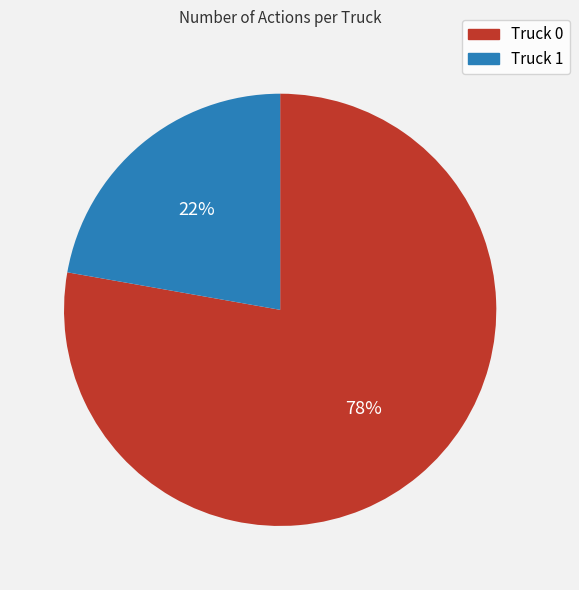

The Truck 0 slice represents 78% of the pie. True or false?

True